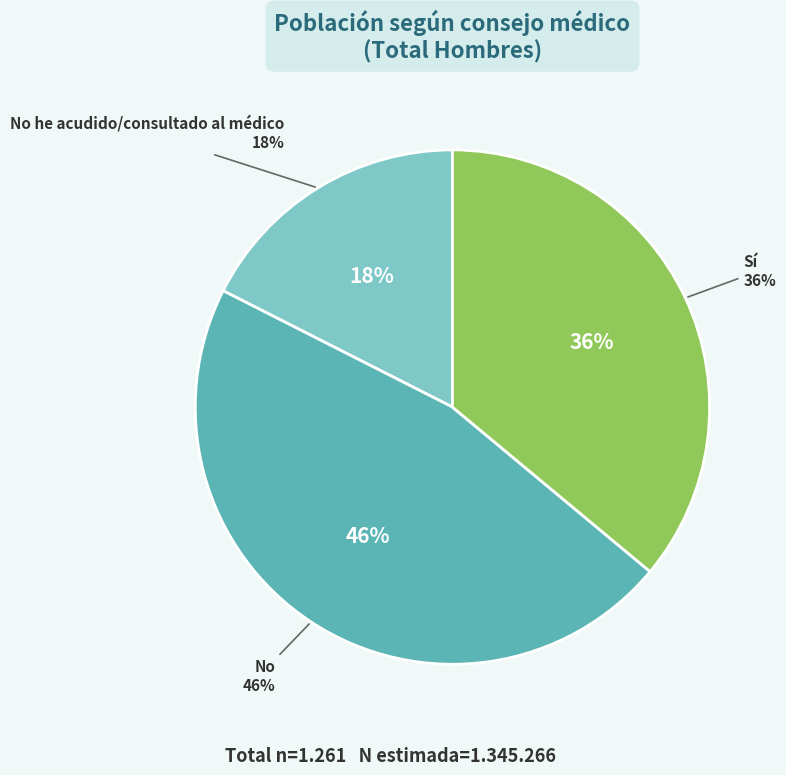

What portion of the pie excludes Sí?

64.0%